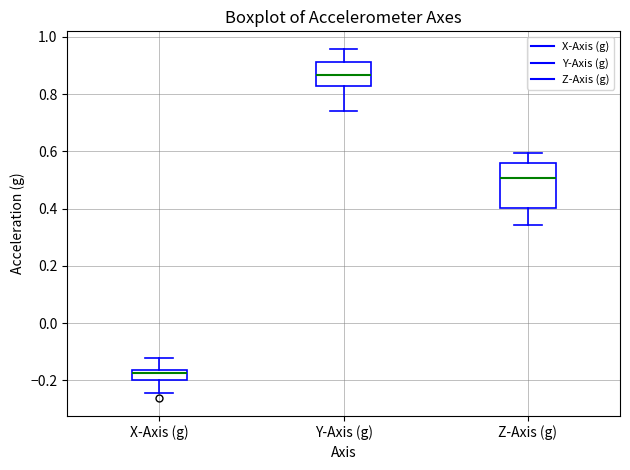

Which box's median line is the lowest?

X-Axis (g)